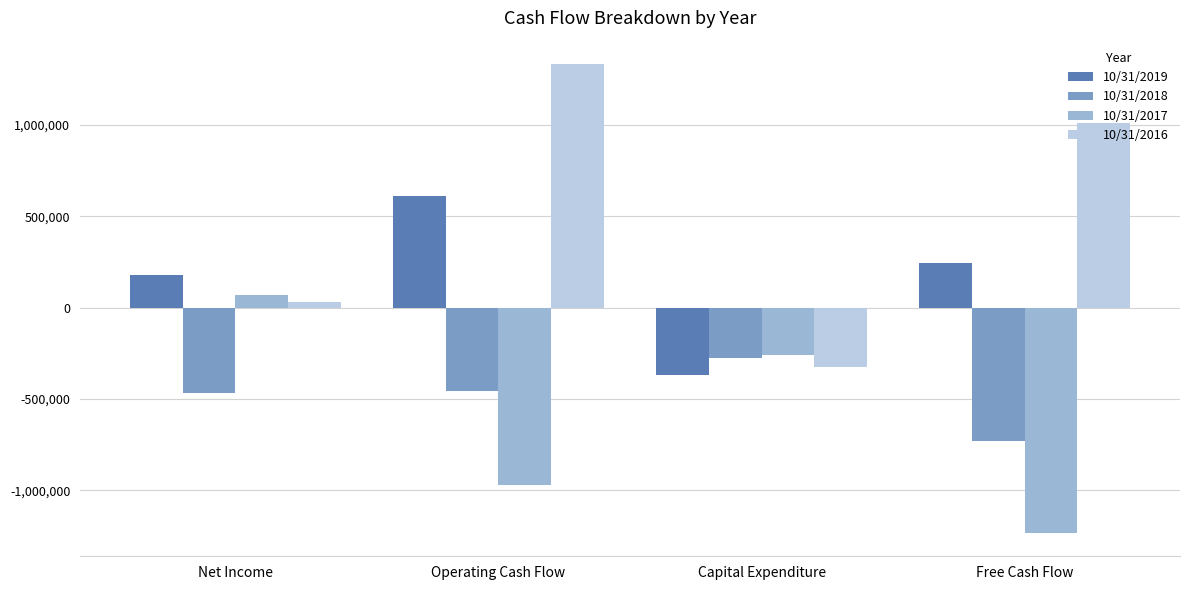

How many bars are there in each group?

4